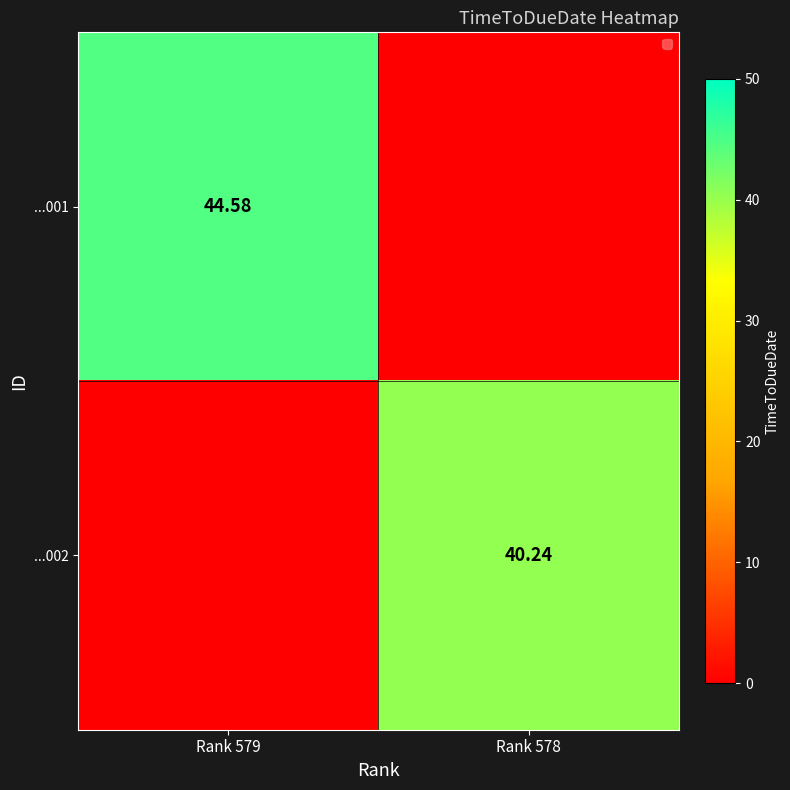

What value does the ...002 series have at Rank 578?

40.2